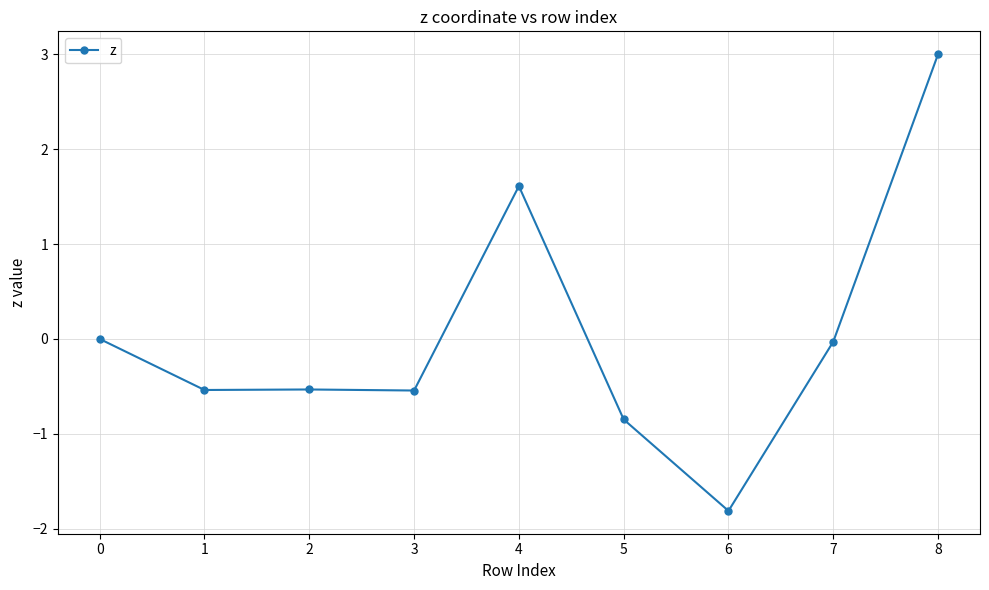

Does the chart have visible grid lines?

Yes